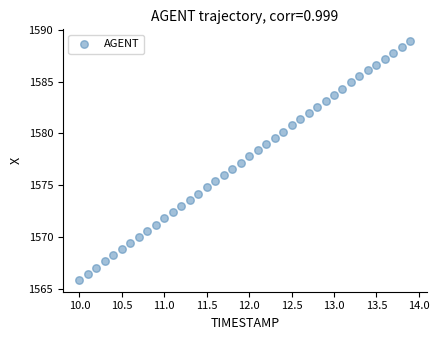

What is the range of Y values (max minus min)?

23.0